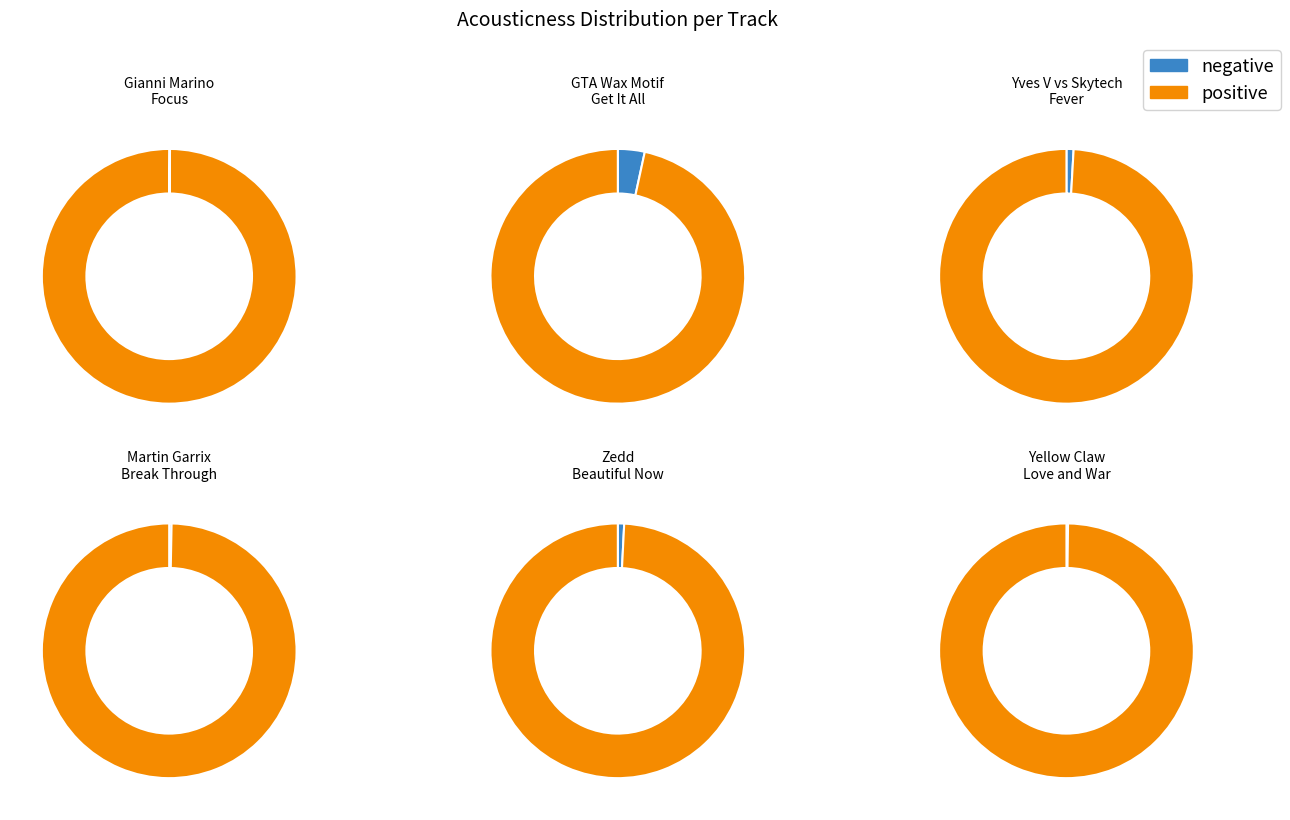

Combined, what portion of the pie is Zedd
Beautiful Now and Yves V vs Skytech
Fever?

29.2%